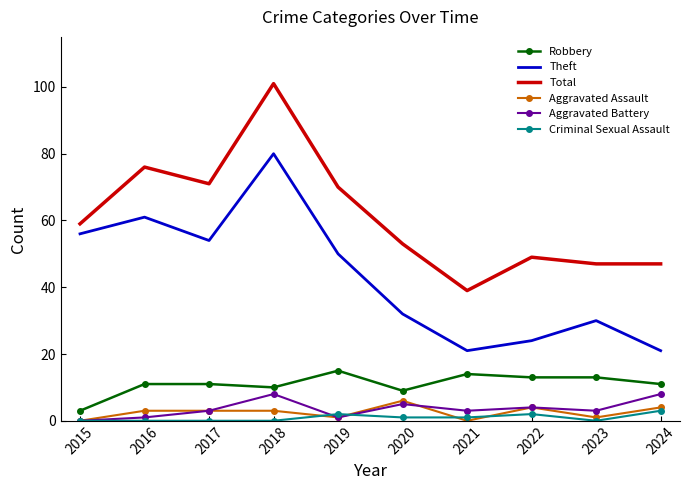

What is the approximate value of Aggravated Battery at 2022?

4